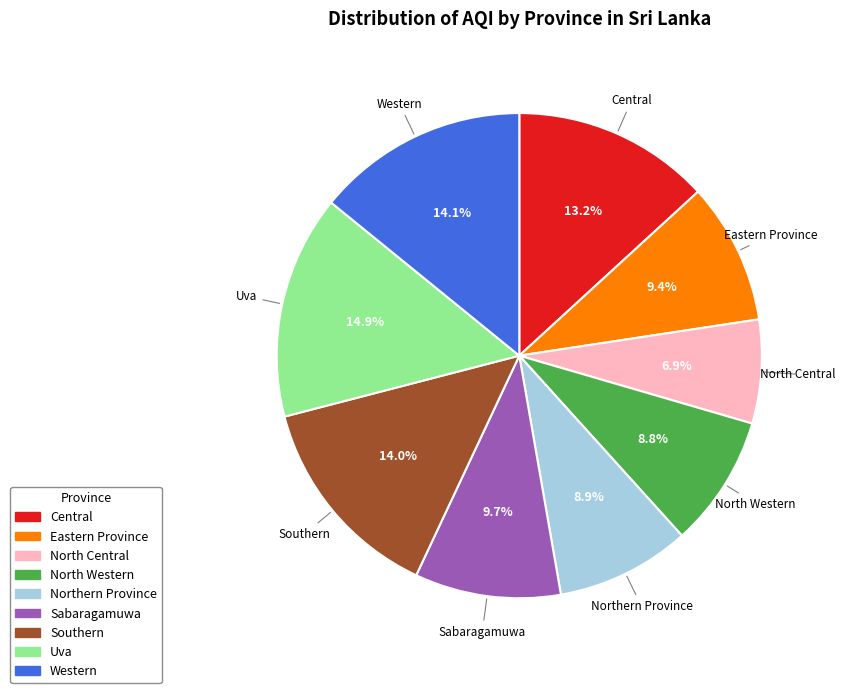

Which category has the smallest portion of the pie?

North Central